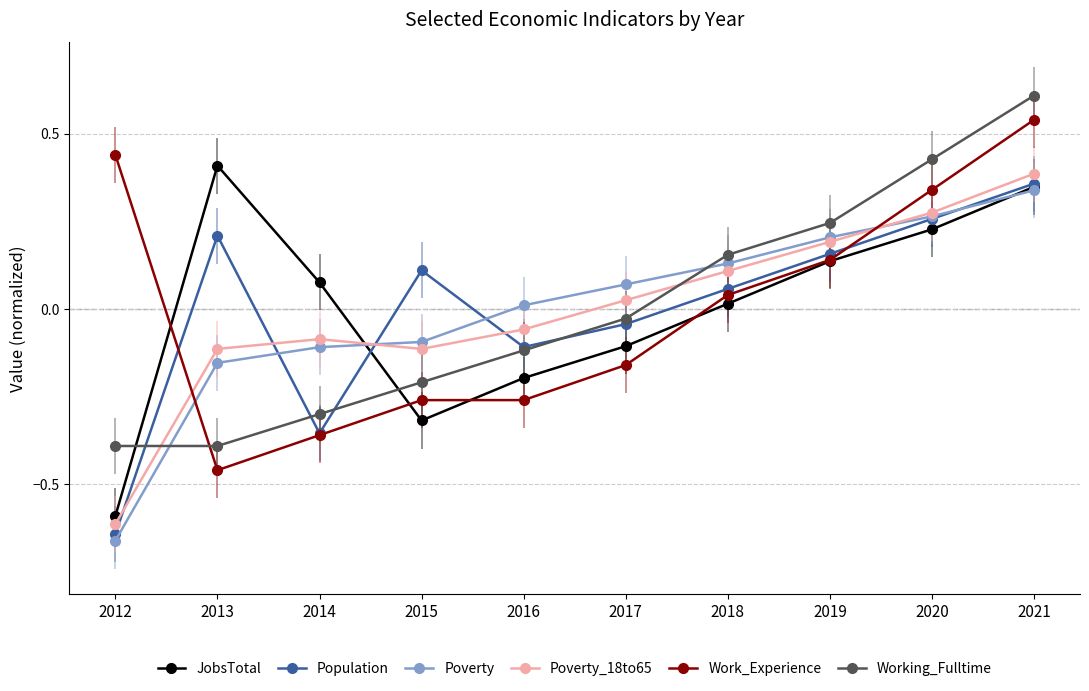

Between which two adjacent categories do JobsTotal and Poverty first intersect?

2014 and 2015